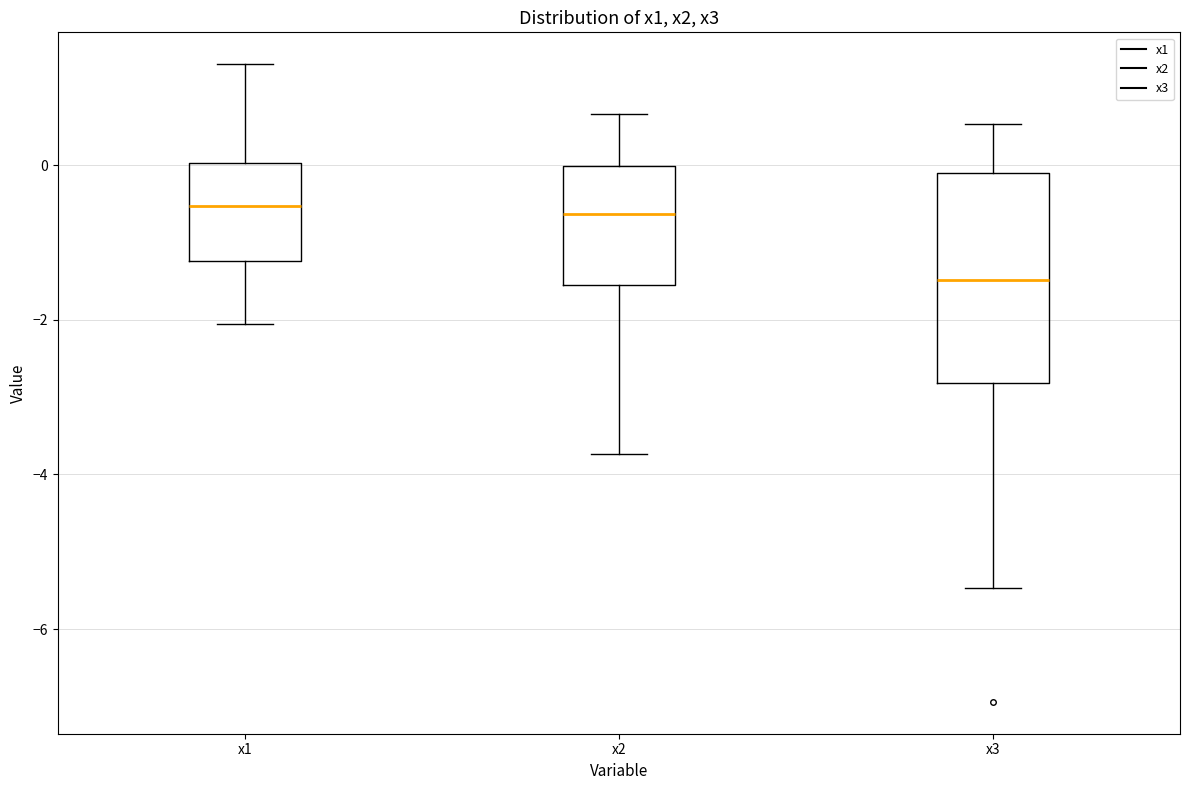

Where does the upper whisker of the box for x2 end on the y-axis? The values are not printed on the chart, so give them approximately, as read against the axis.

0.6